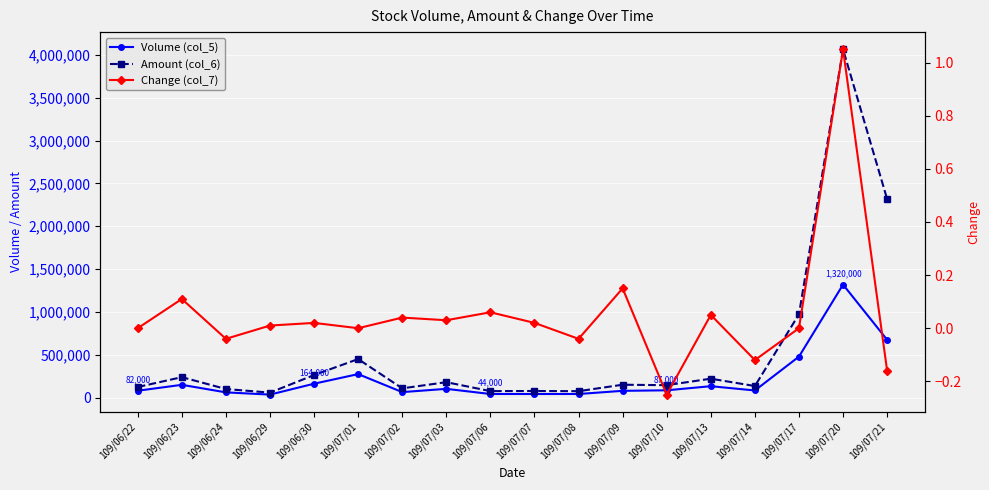

At which category is the sum across all series the highest?

109/07/20